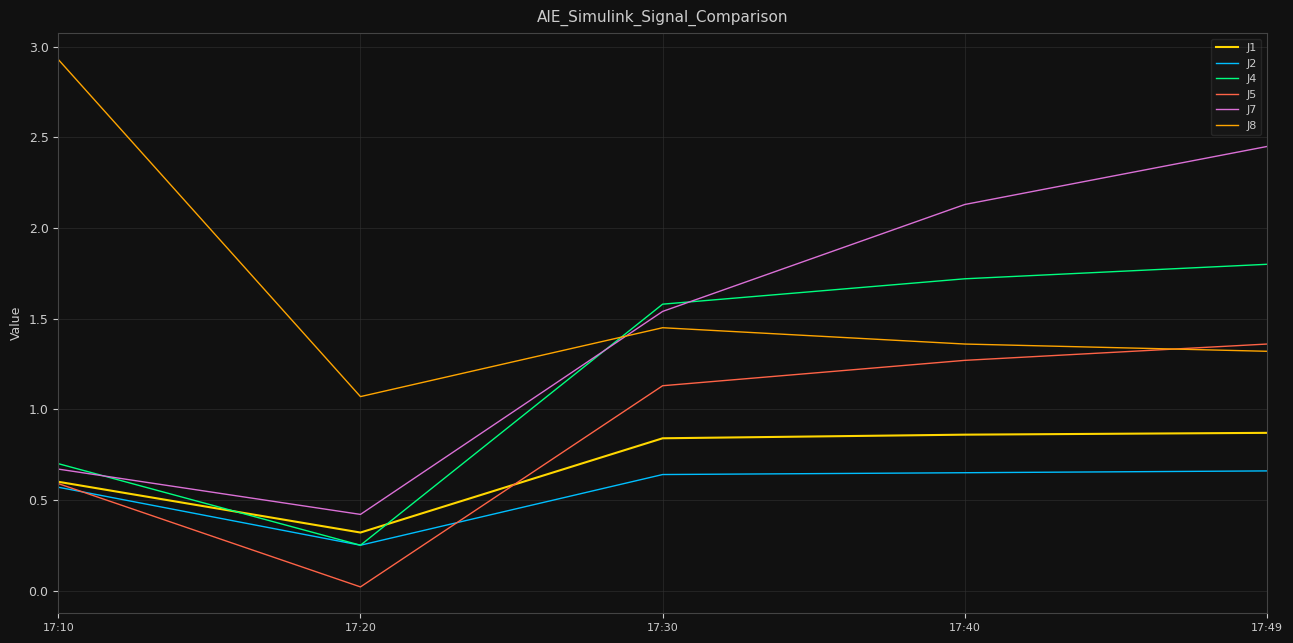

How many lines are shown in the chart?

6